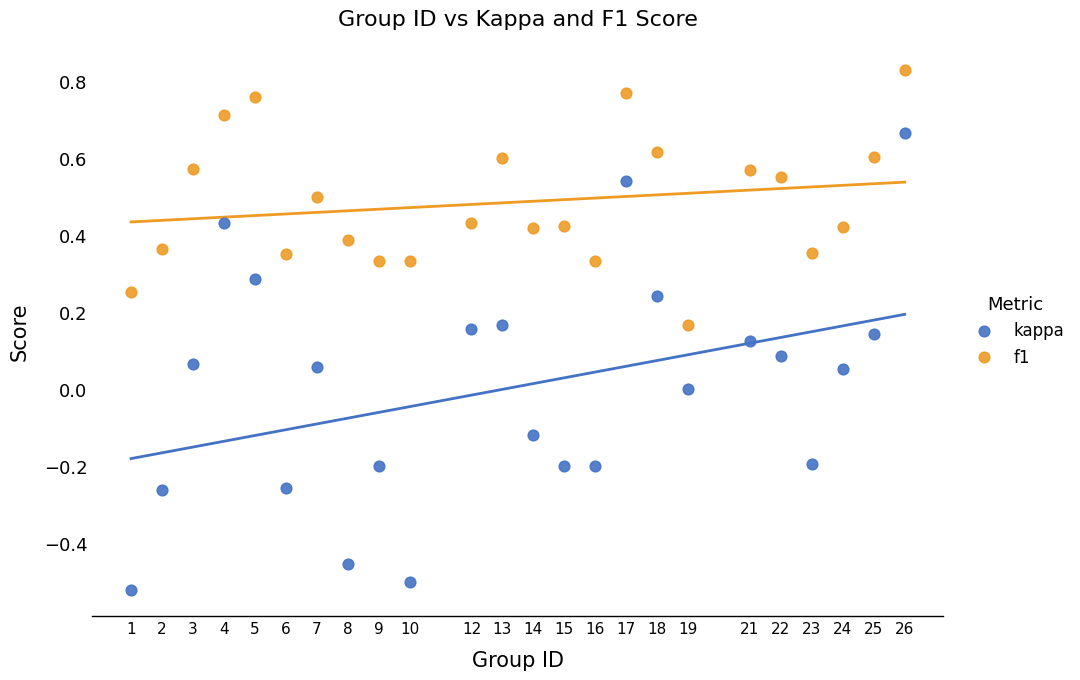

Which series reaches the maximum Y coordinate?

f1